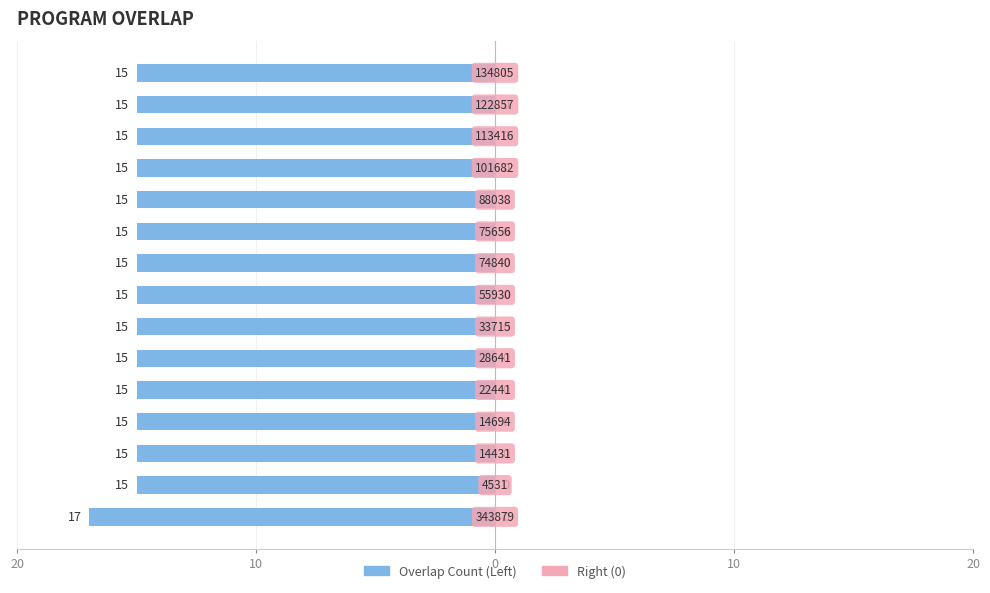

What position from the left is 22441?

5